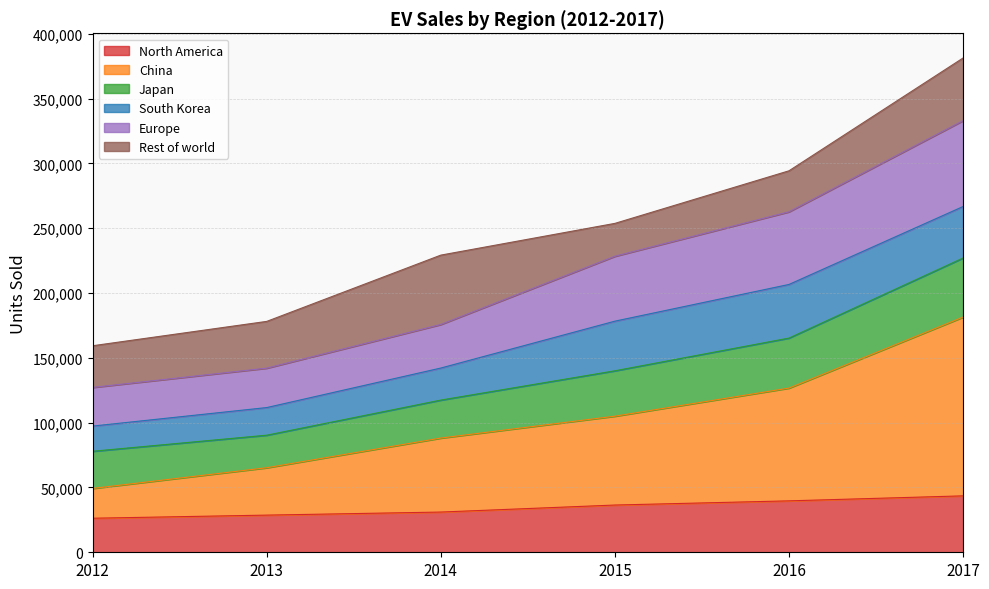

What is the minimum value for North America?

26269